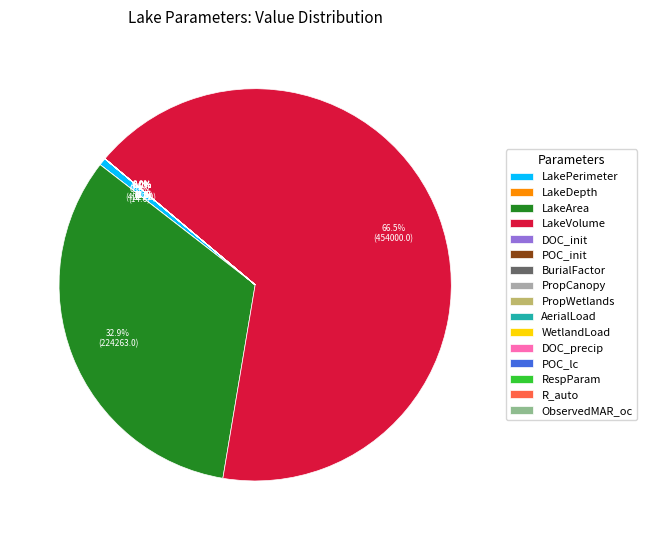

Which slice is the largest?

LakeVolume